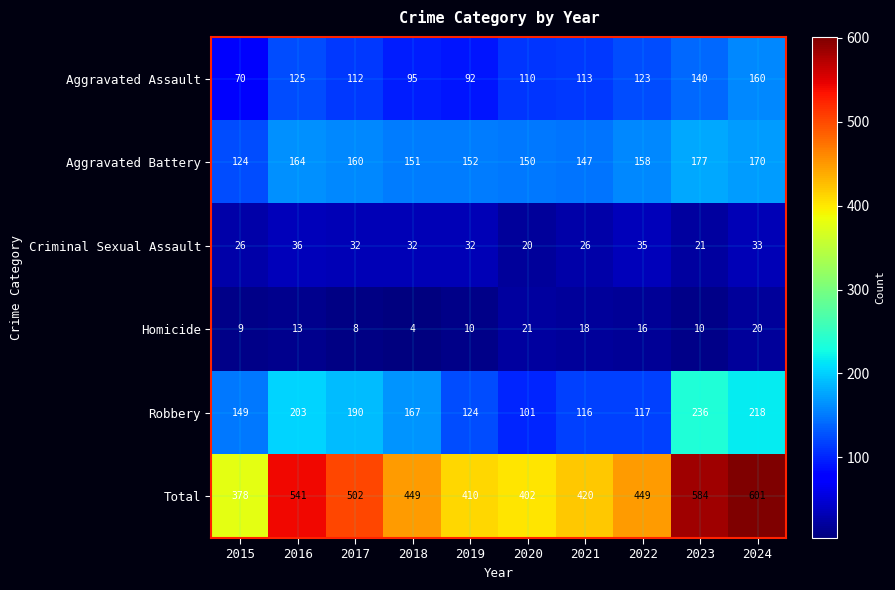

Is it true that Homicide equals 21 at 2020?

True